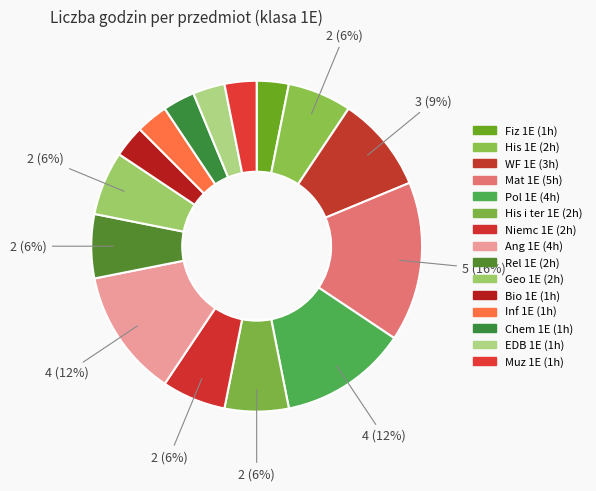

Do EDB 1E and Fiz 1E together represent more than half of the pie?

No